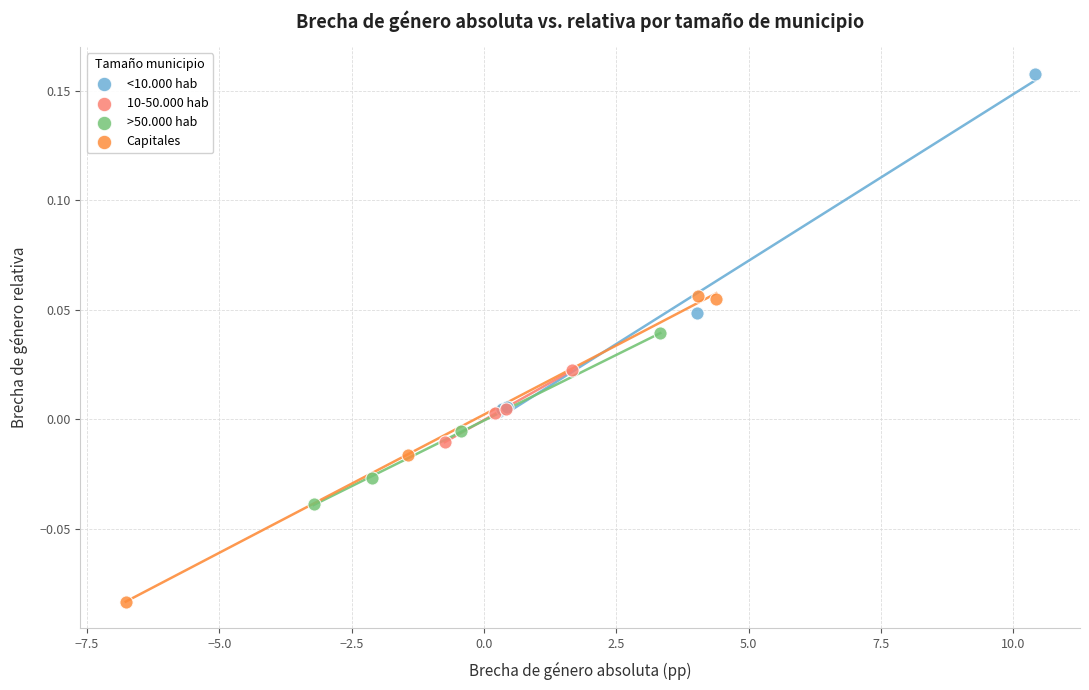

Which series contains the highest Y value?

<10.000 hab